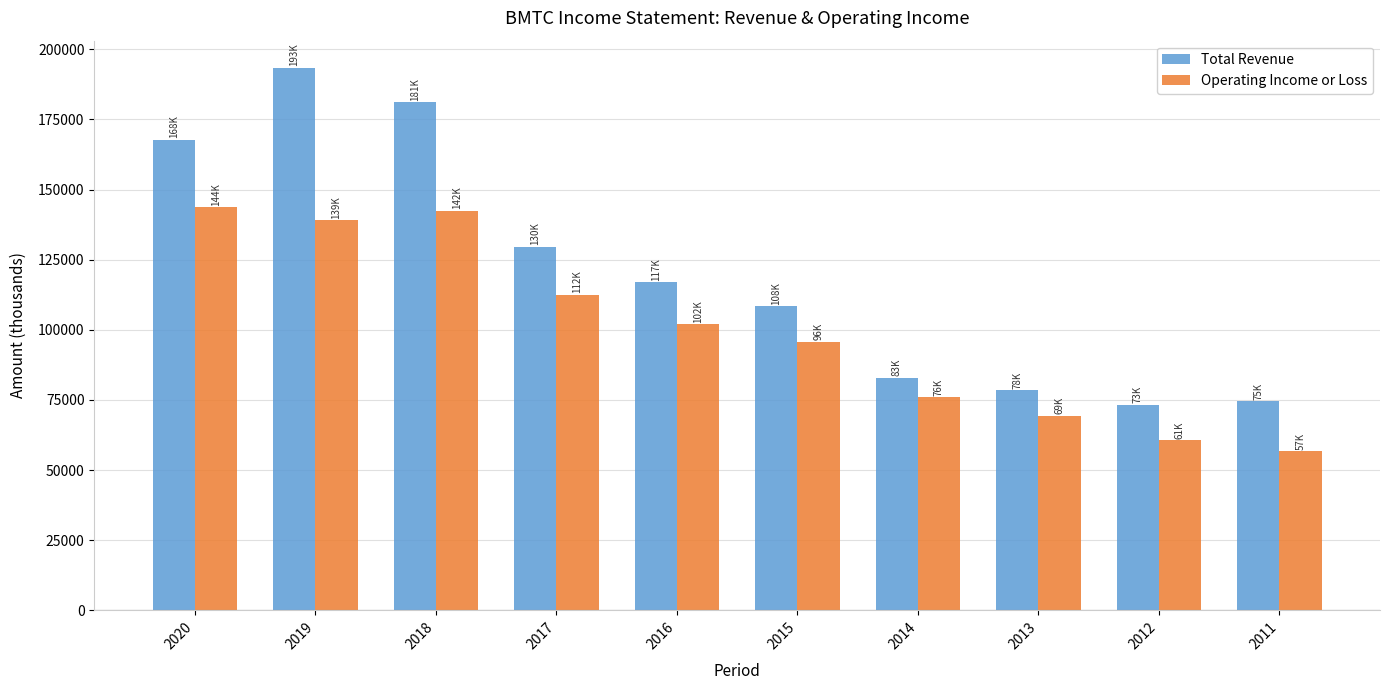

Reading left to right, what are all the values shown in this chart?

Total Revenue: 2020=167700	2019=193400	2018=181100	2017=129600	2016=117000	2015=108500	2014=82900	2013=78400	2012=73300	2011=74600
Operating Income or Loss: 2020=143800	2019=139000	2018=142400	2017=112500	2016=101900	2015=95700	2014=75900	2013=69400	2012=60700	2011=56800